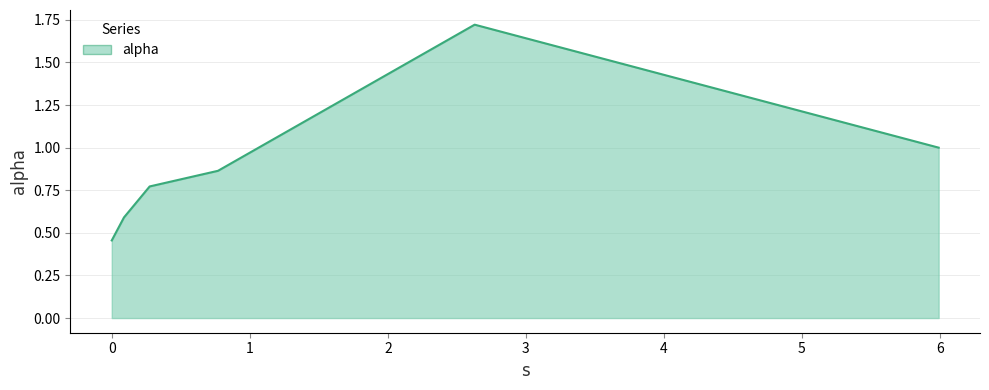

What is the difference between the maximum and minimum values?

1.3